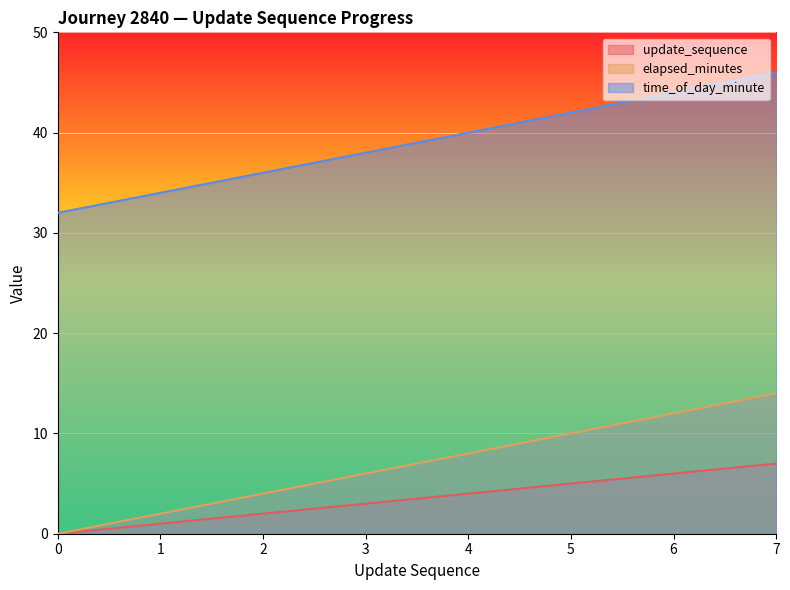

At 4, list the series in order from largest to smallest.

time_of_day_minute, elapsed_minutes, update_sequence